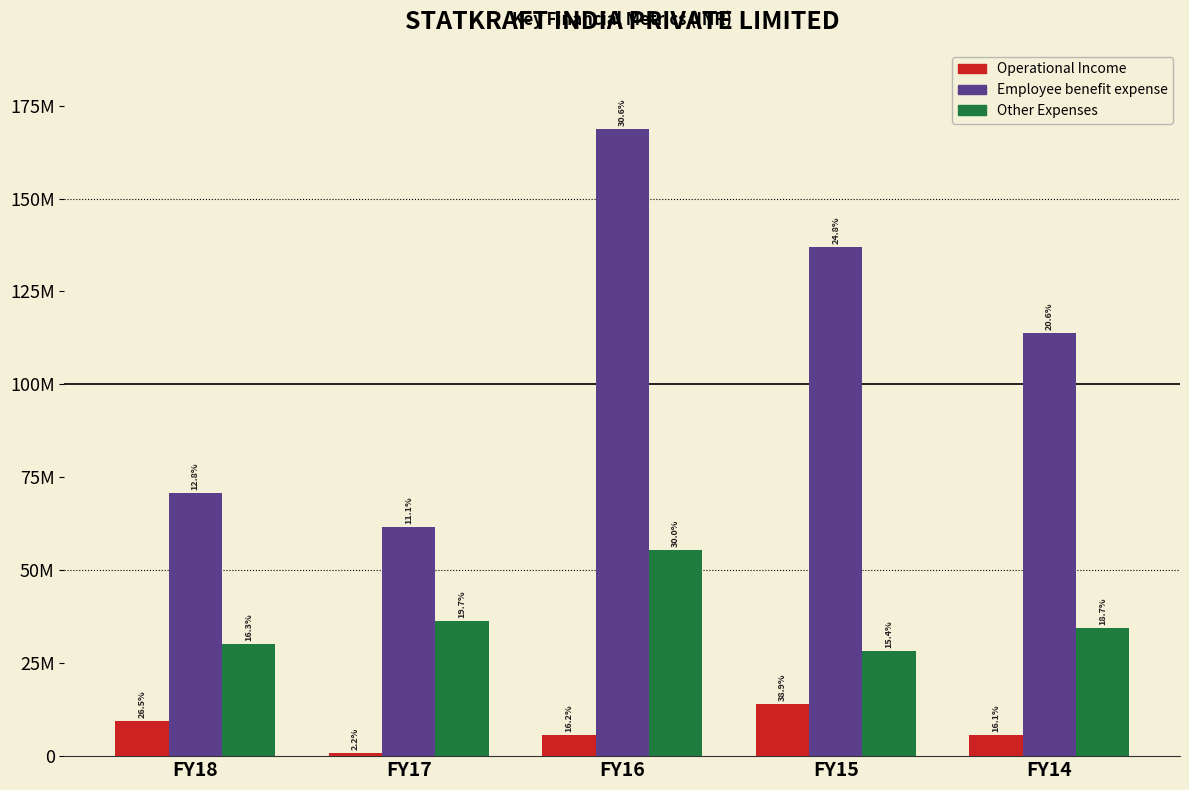

Does the chart contain any negative values?

No